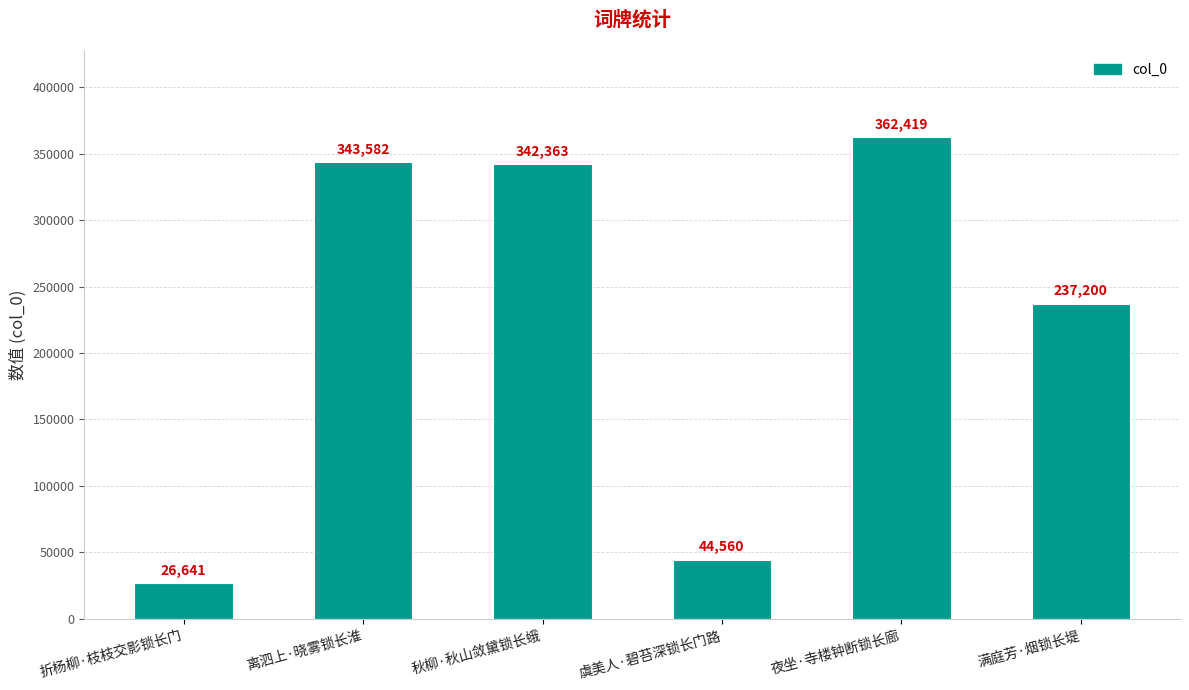

What is the change in value from 折杨柳·枝枝交影锁长门 to 满庭芳·烟锁长堤?

+210559